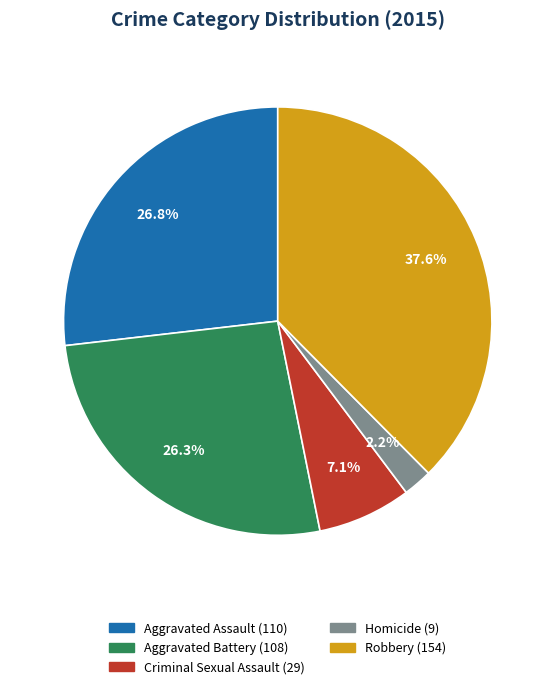

The Criminal Sexual Assault slice represents 1% of the pie. True or false?

False